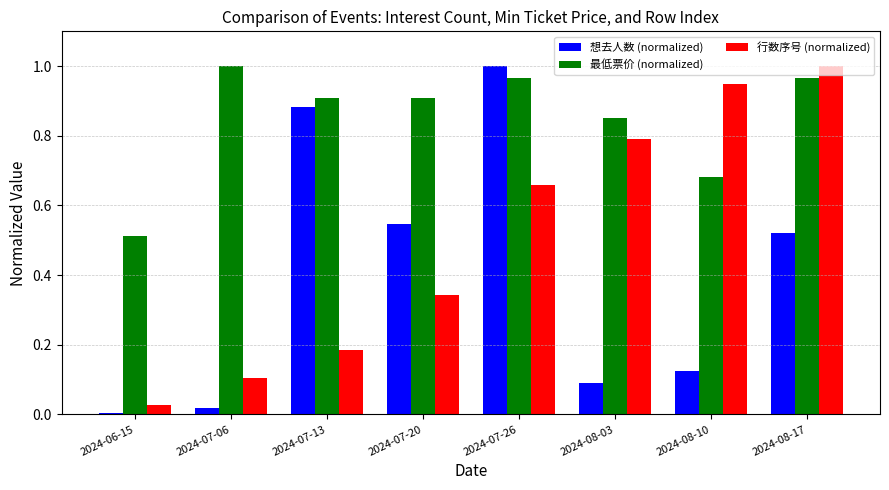

At which category is the sum across all series the highest?

2024-07-26